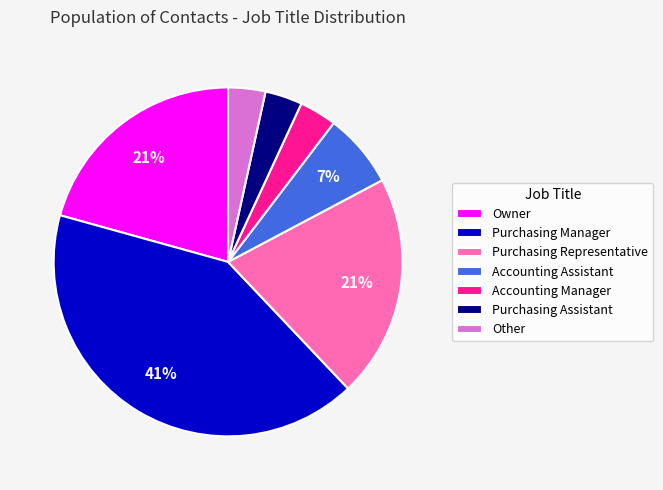

True or false: Accounting Manager accounts for 3% of the total.

True